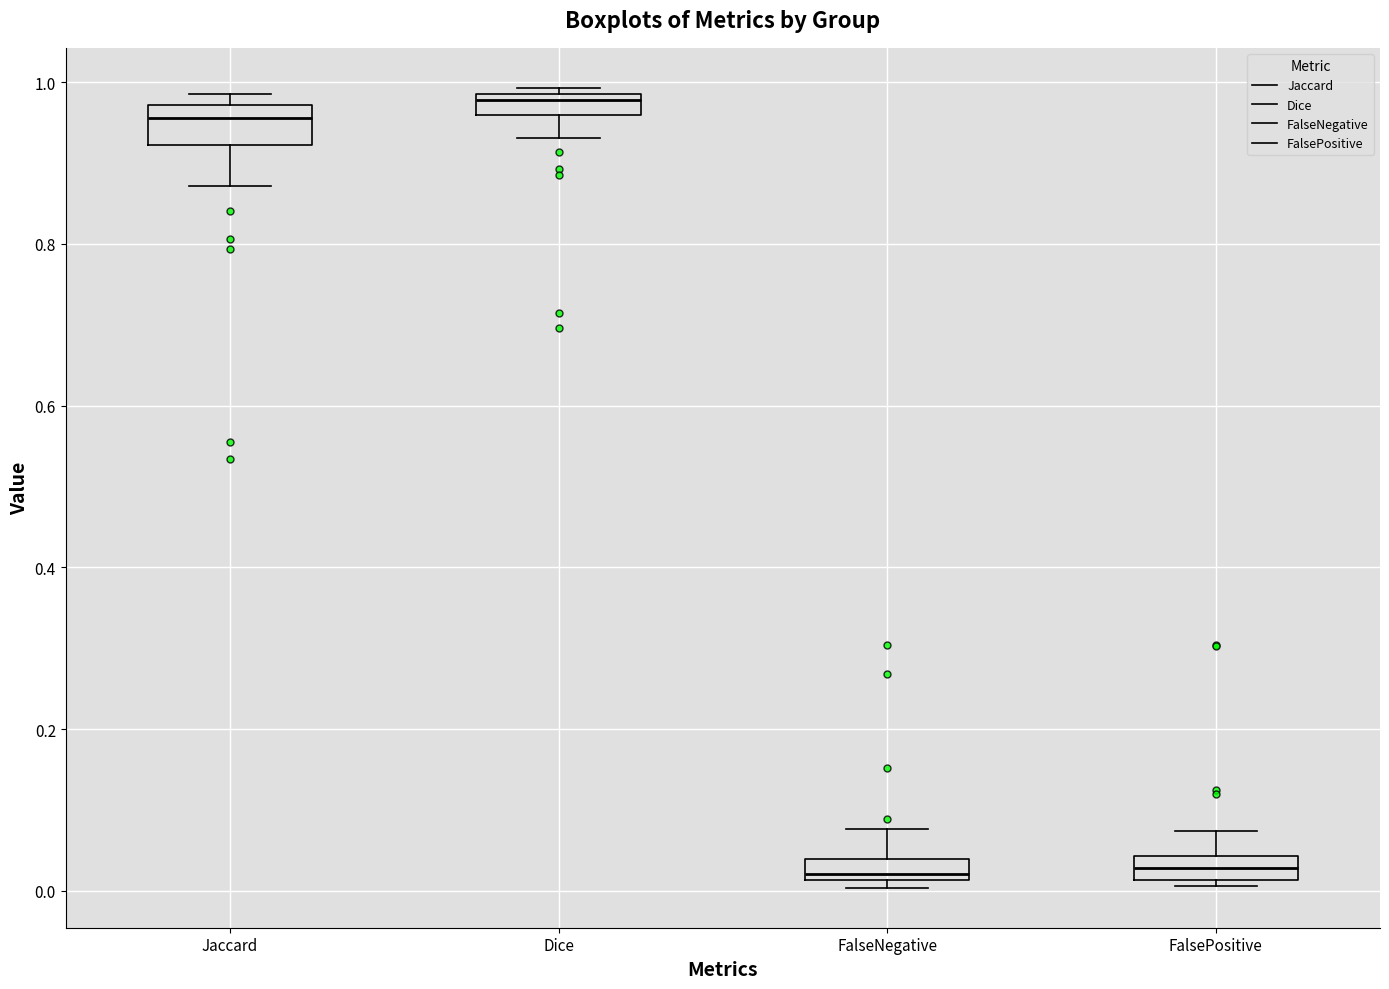

Which box's median line is the highest?

Dice